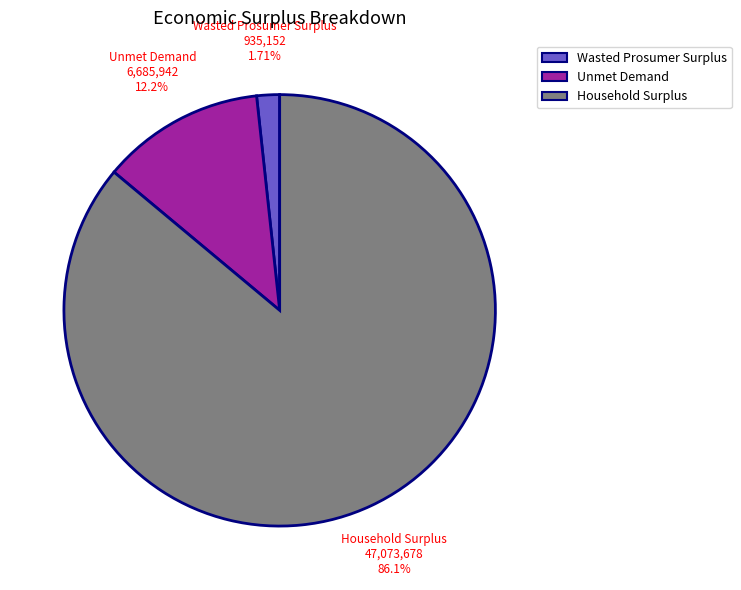

Which slice is the smallest?

Wasted Prosumer Surplus